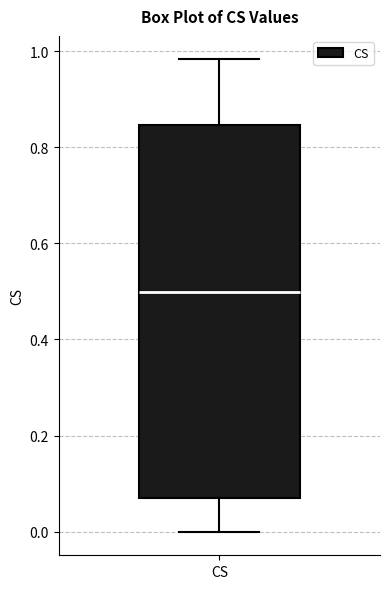

Transcribe this box plot: give where the median line is, the range the box spans, and where the two whiskers end, as read against the y-axis. The values are not printed on the chart, so give them approximately, as read against the axis.

median 0.50, box 0.06 to 0.84, whiskers 0.00 to 0.98